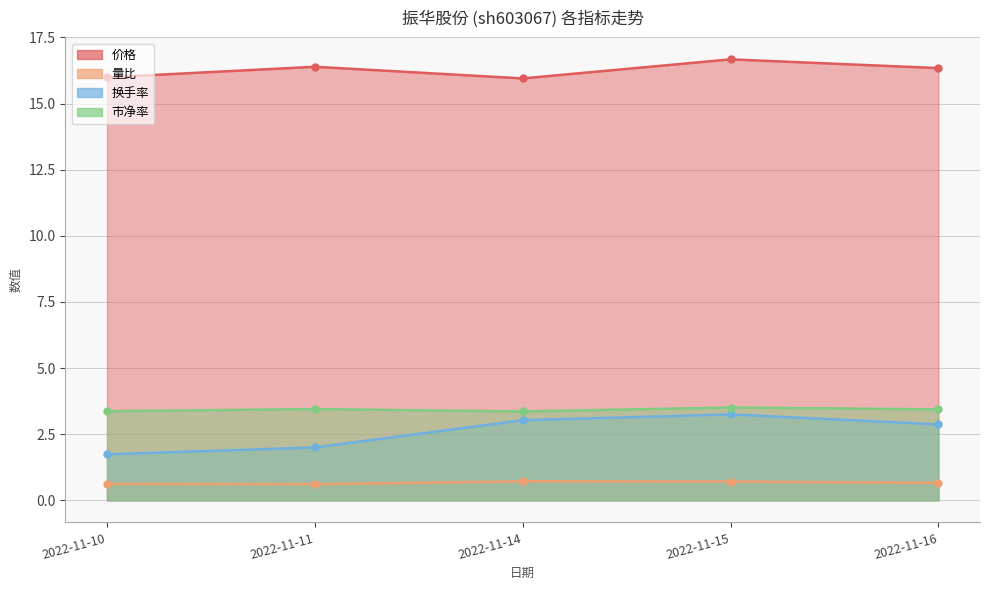

Is the value of 市净率 at 2022-11-10 greater than the value of 量比 at 2022-11-15?

Yes